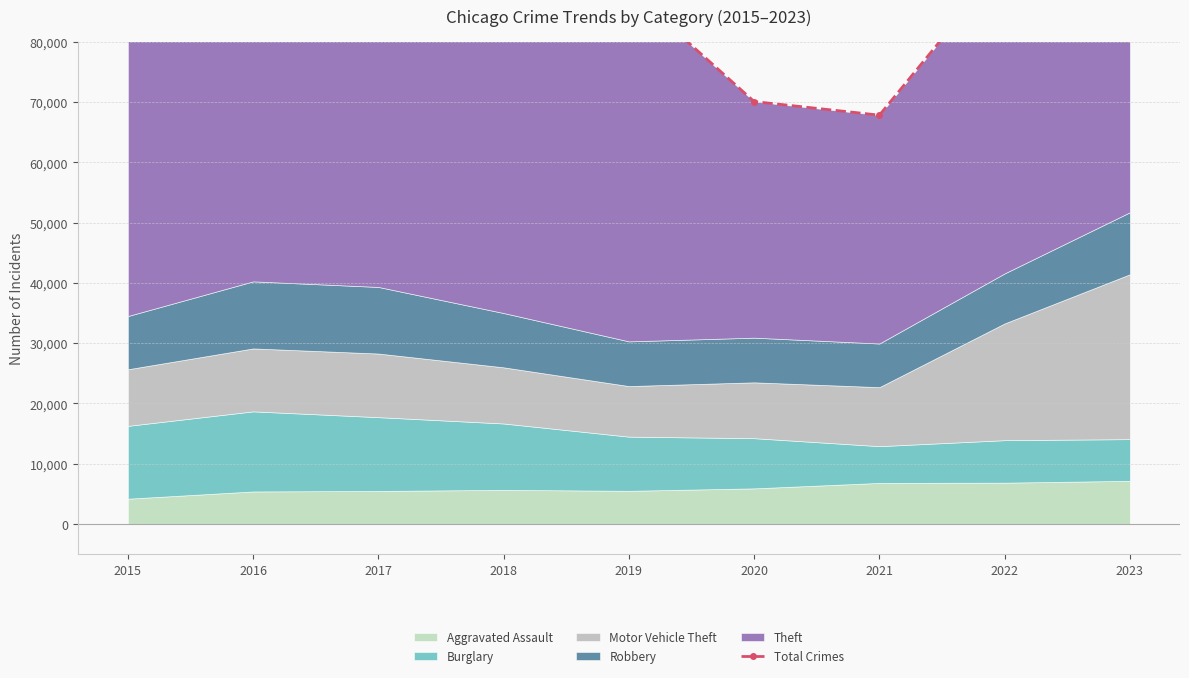

The value at 2021 is 67831. True or false?

True